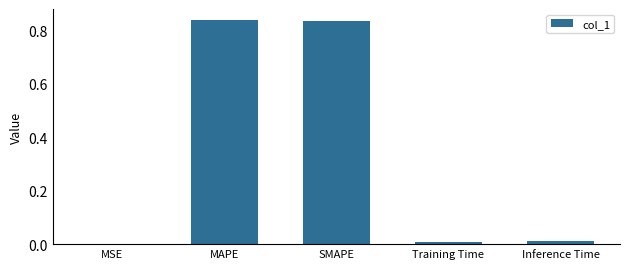

True or false: the data shows 0.0 at MSE.

True